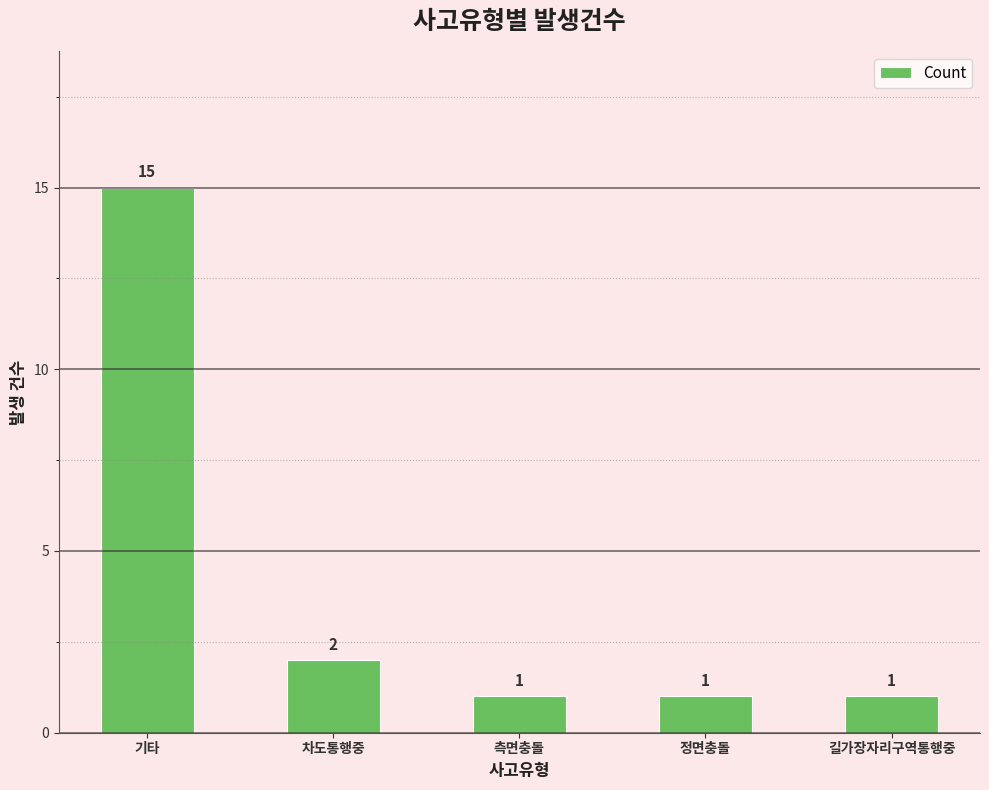

Approximately how many times larger is the value at 측면충돌 compared to 길가장자리구역통행중?

1.0